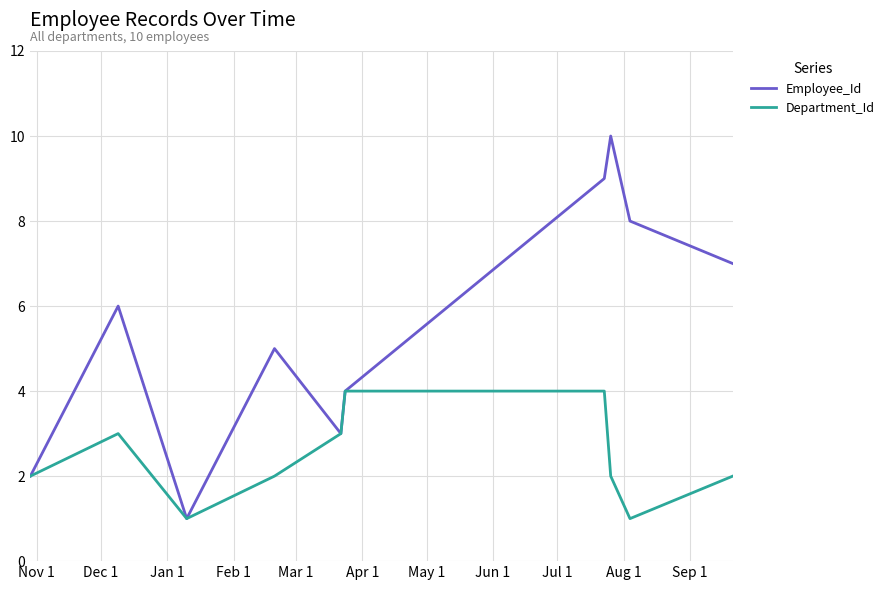

Which series has the largest total across all categories?

Employee_Id